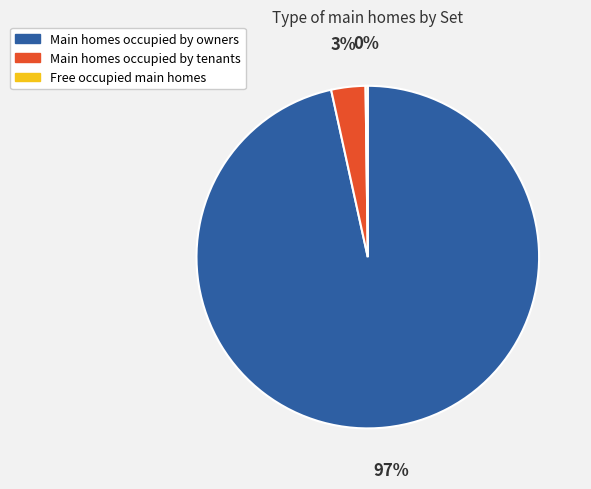

Is there a majority slice in this chart?

Yes